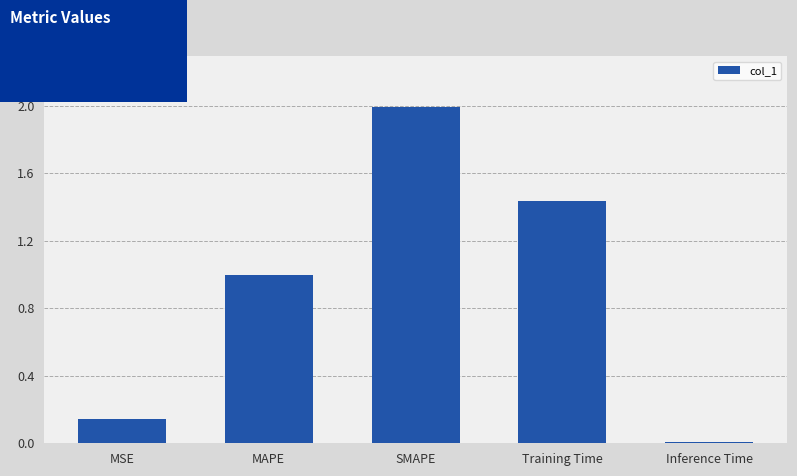

List the labels in order of value, largest first.

SMAPE, Training Time, MAPE, MSE, Inference Time